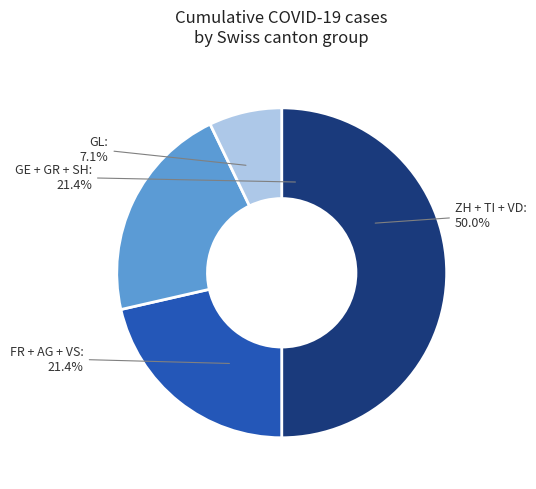

Is 12 the majority of the pie?

No